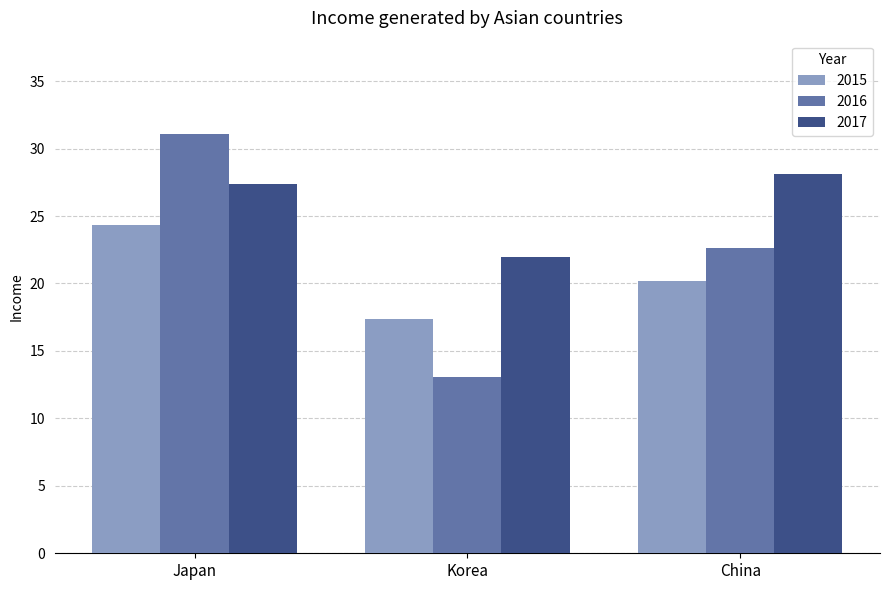

The value of 2017 at China is 28.1. True or false?

True